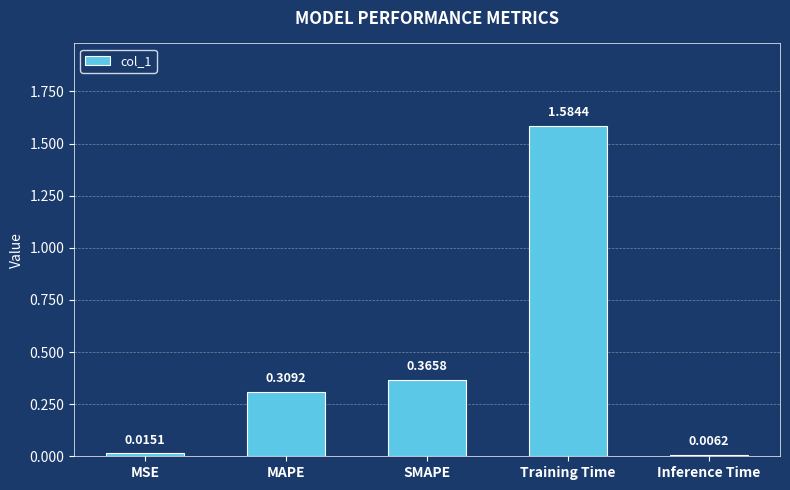

What is the label of the 5th bar from the right?

MSE